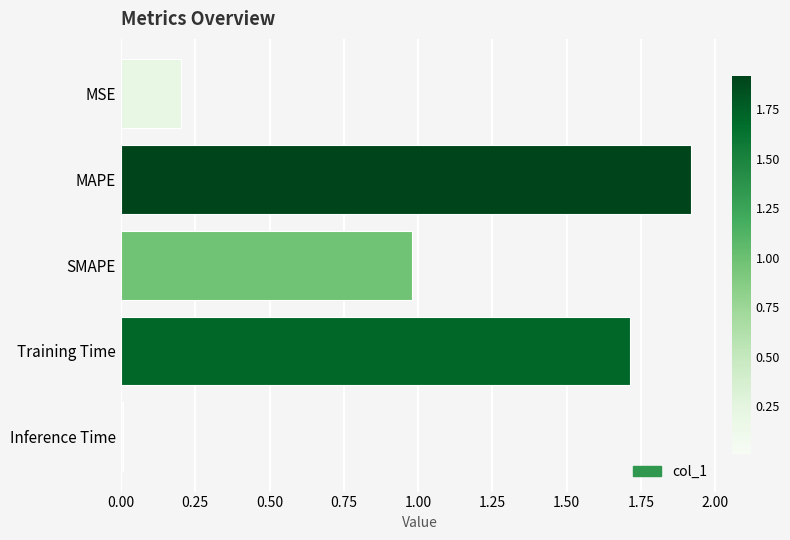

The value at Training Time is 2.8. True or false?

False